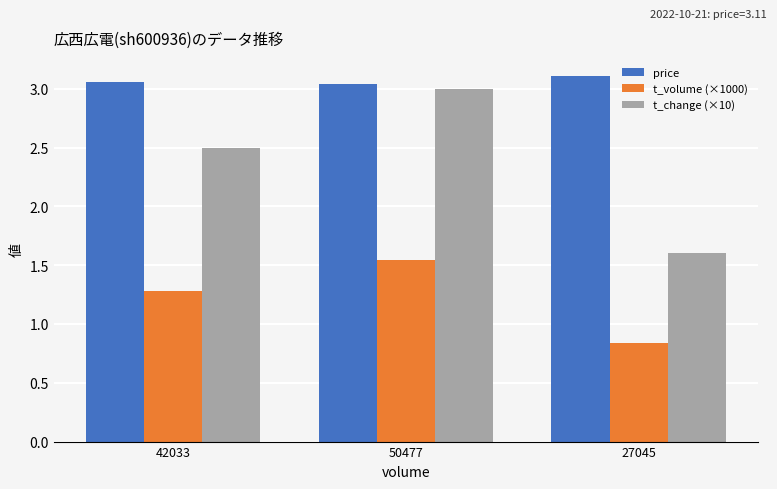

The value of price at 50477 is 3.0. True or false?

True